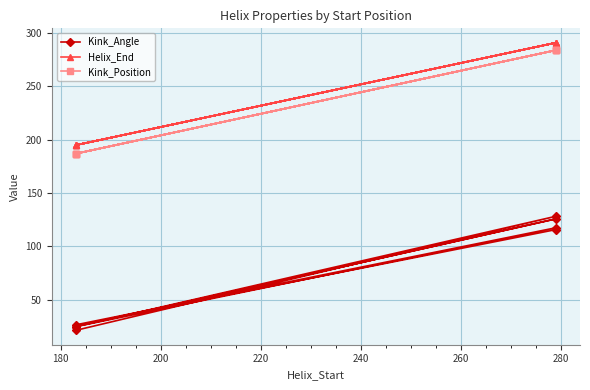

True or false: Kink_Position and Kink_Angle cross at least once.

False